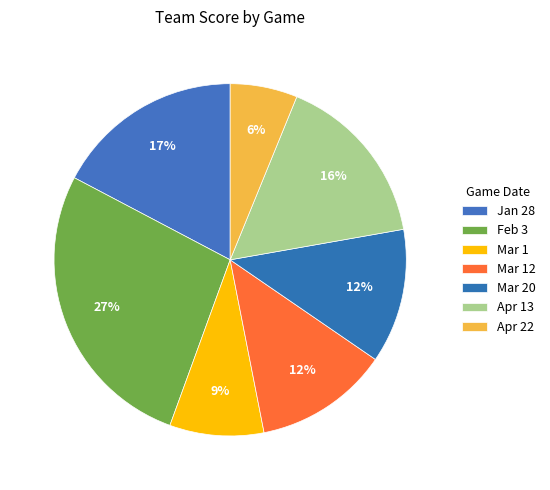

What is the smallest slice in the pie chart?

Apr 22